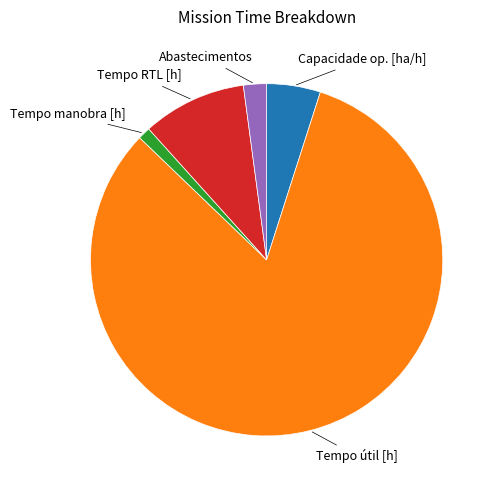

Is the sum of Abastecimentos and Tempo RTL [h] greater than half?

No